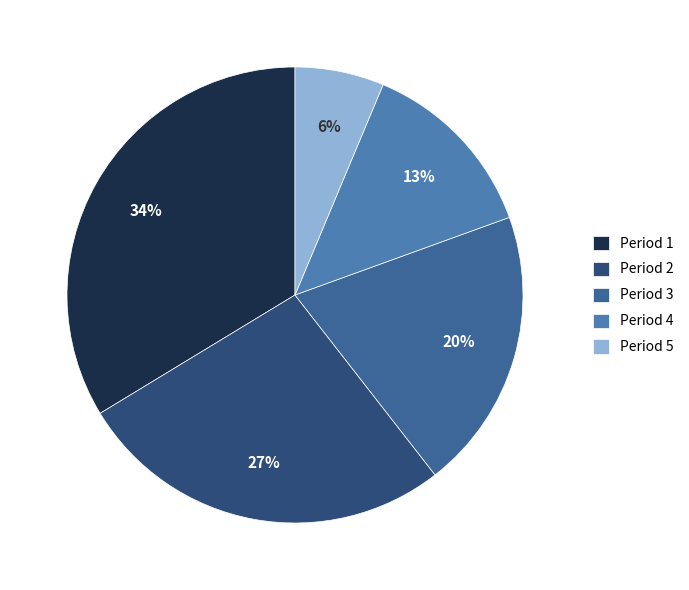

How many slices are in this pie chart?

5